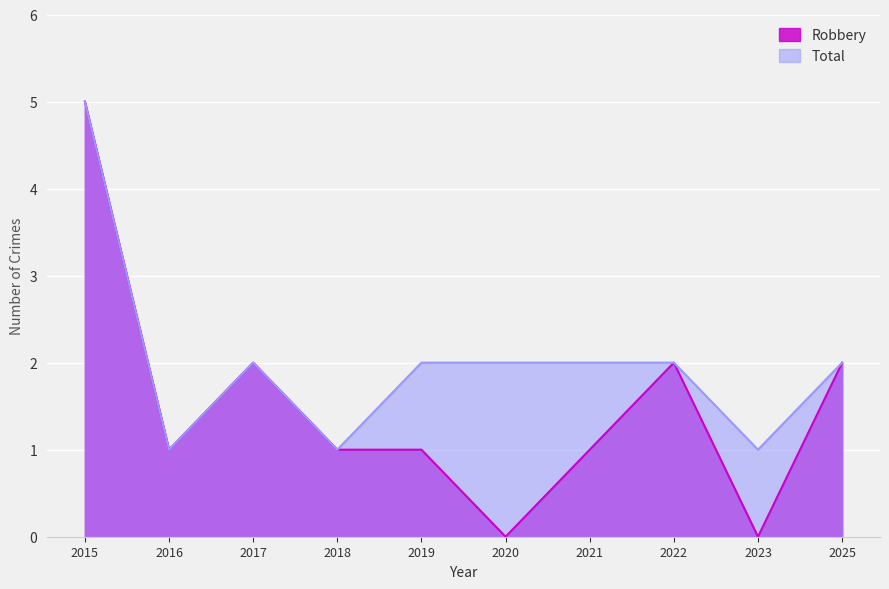

Which series has the widest spread of values?

Robbery